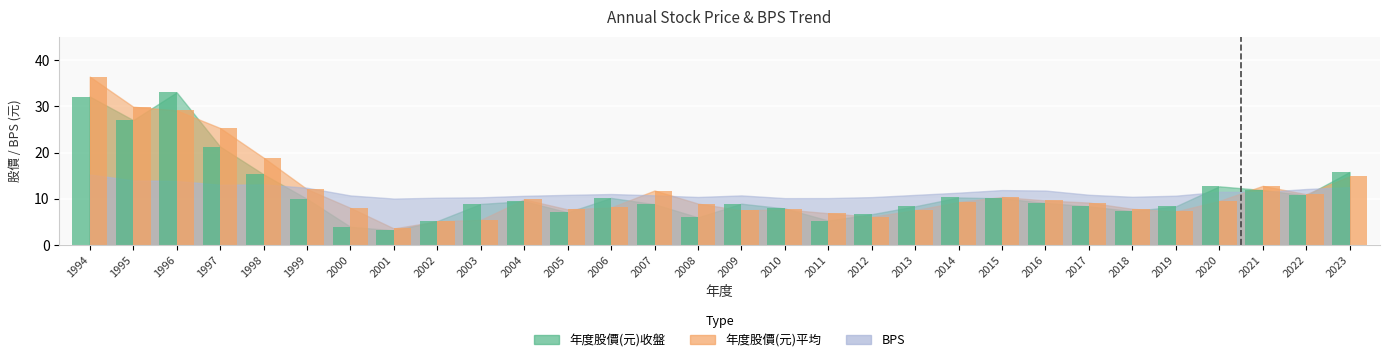

Reading right to left, what are all the values shown in this chart?

年度股價(元)收盤: 15.8	10.8	11.9	12.7	8.4	7.3	8.4	9.1	10.1	10.3	8.4	6.7	5.3	7.9	8.9	6.0	8.8	10.2	7.1	9.5	8.9	5.2	3.2	4.0	10.0	15.3	21.3	33.0	27.0	32.1
年度股價(元)平均: 14.9	11.0	12.8	9.6	7.3	7.8	9.2	9.7	10.4	9.3	7.6	6.1	6.9	7.7	7.5	9.0	11.8	8.1	7.7	9.9	5.5	5.2	3.6	8.1	12.1	18.9	25.3	29.1	29.9	36.4